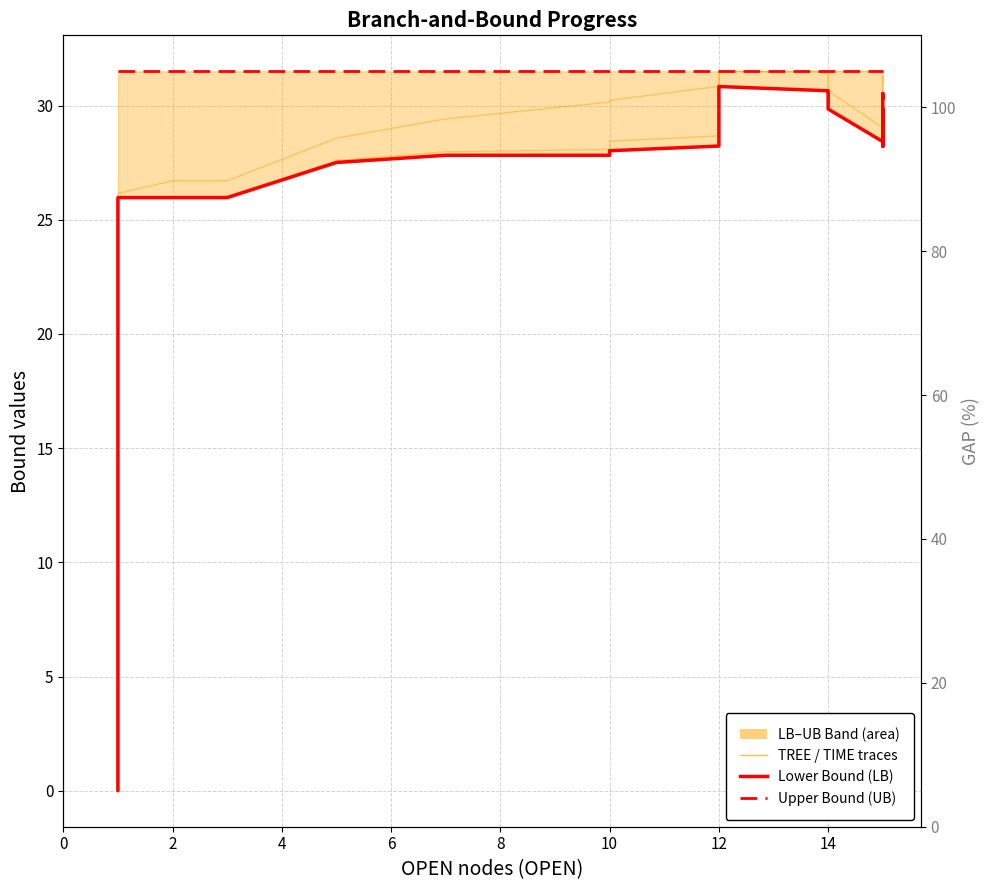

True or false: TIME trace and TREE trace cross at least once.

False